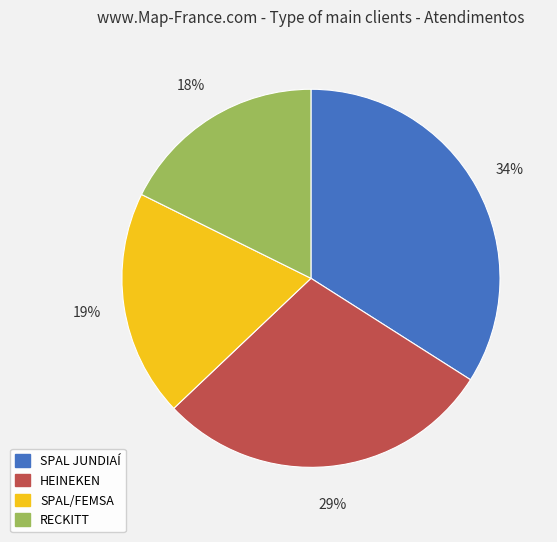

To the nearest percent, what percentage of the pie is SPAL JUNDIAÍ?

34%